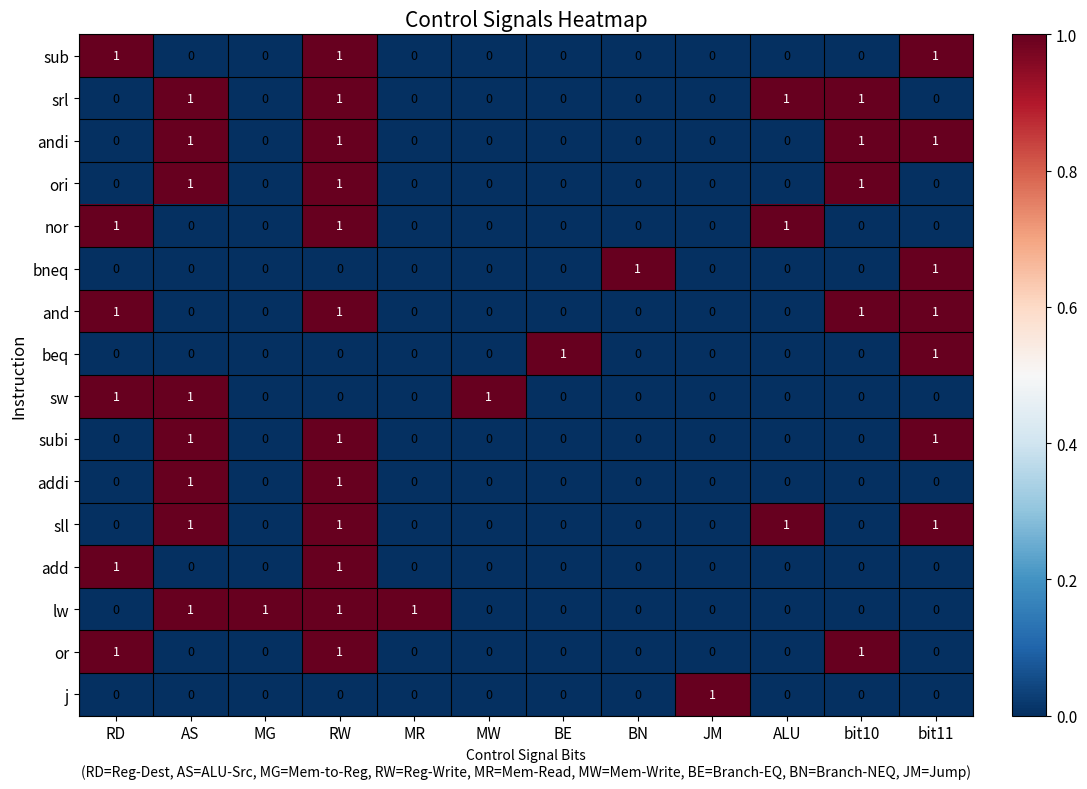

What is the total value across all series at ALU?

3